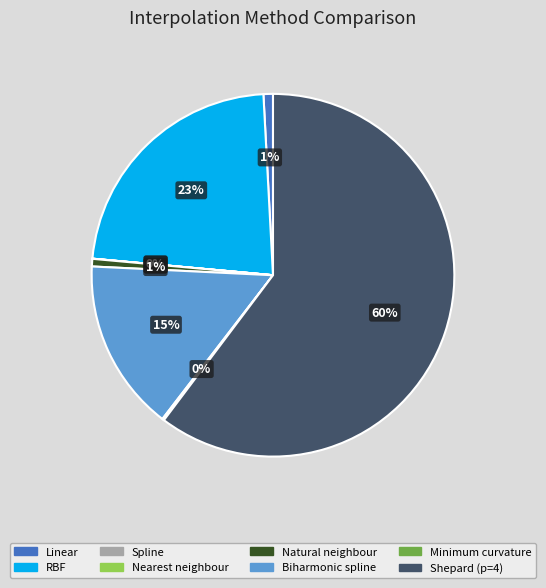

To the nearest percent, what is the difference between the Linear and Biharmonic spline slice percentages?

14%